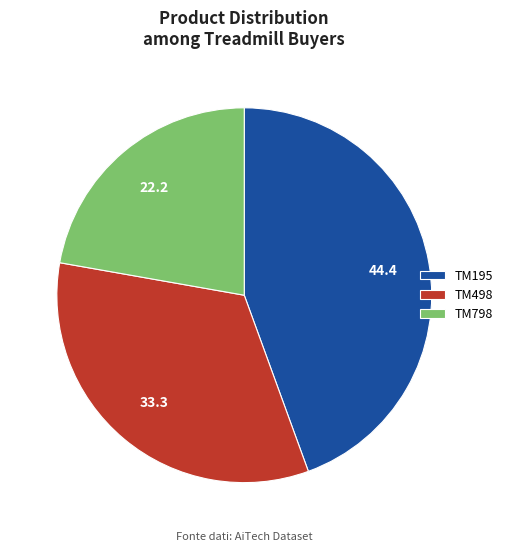

Count the number of slices in the pie.

3